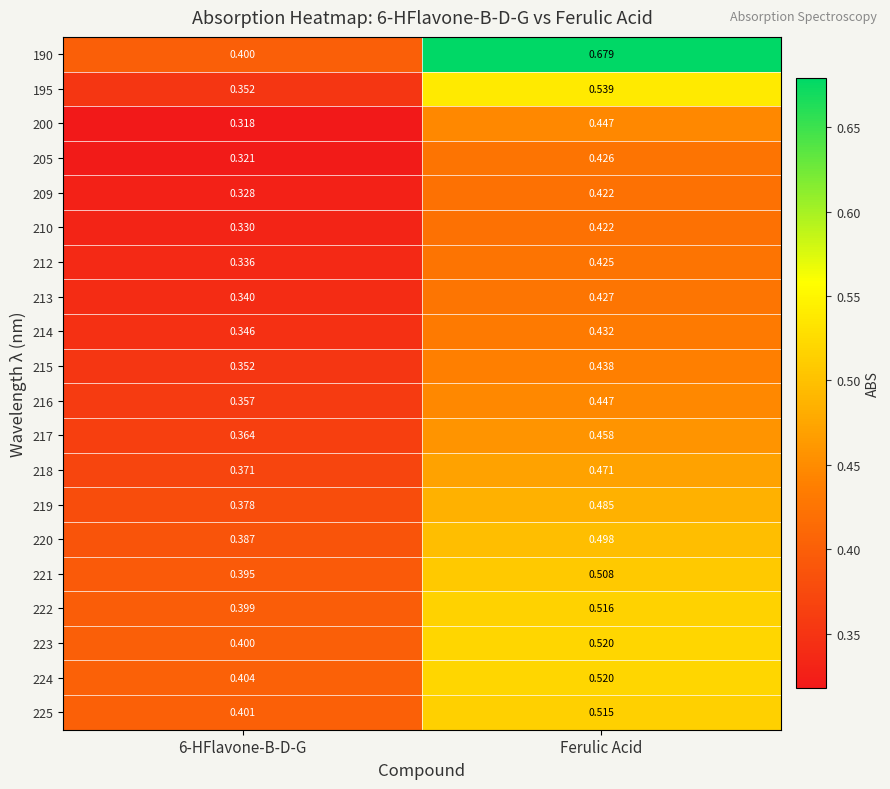

At which category does the chart reach its peak across all series?

Ferulic Acid